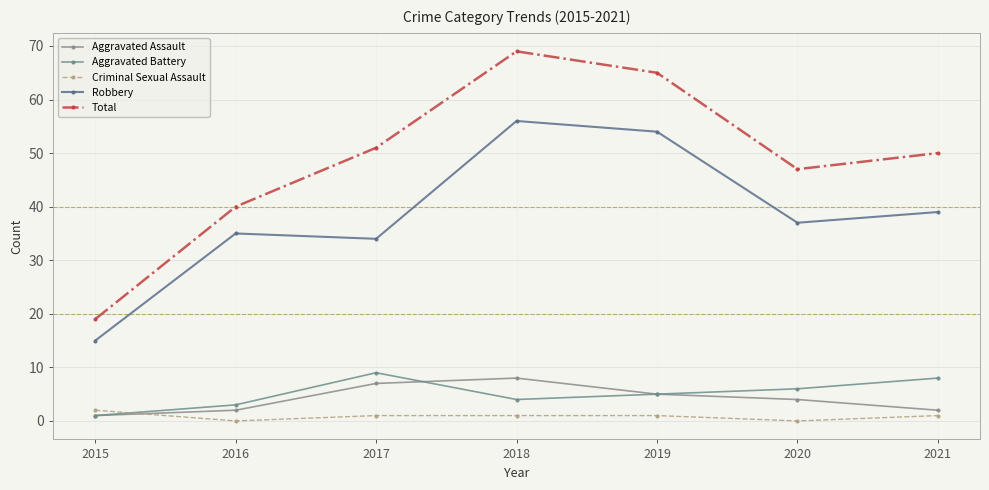

Is the value of Criminal Sexual Assault at 2018 greater than the value of Robbery at 2017?

No